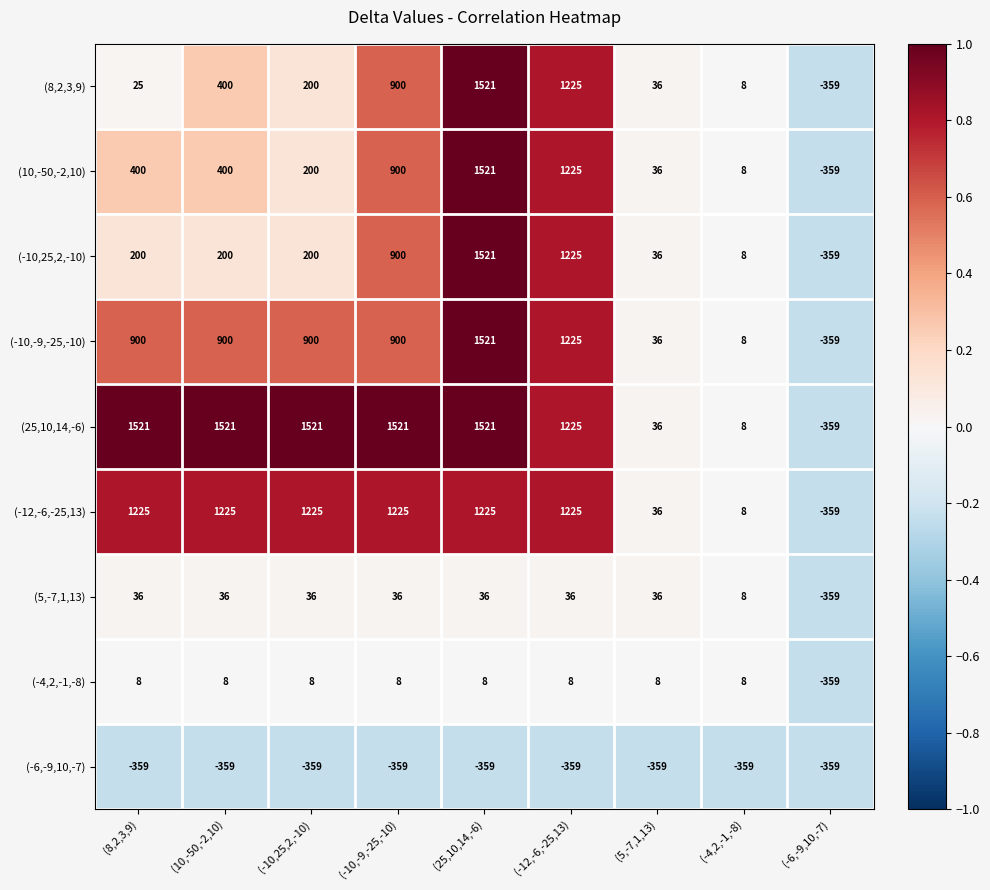

At which label is (-12,-6,-25,13) closest to 433?

(5,-7,1,13)